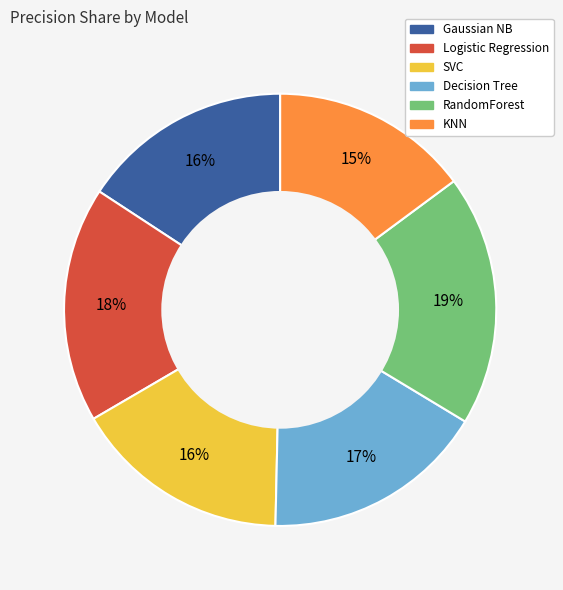

Is Logistic Regression the majority of the pie?

No